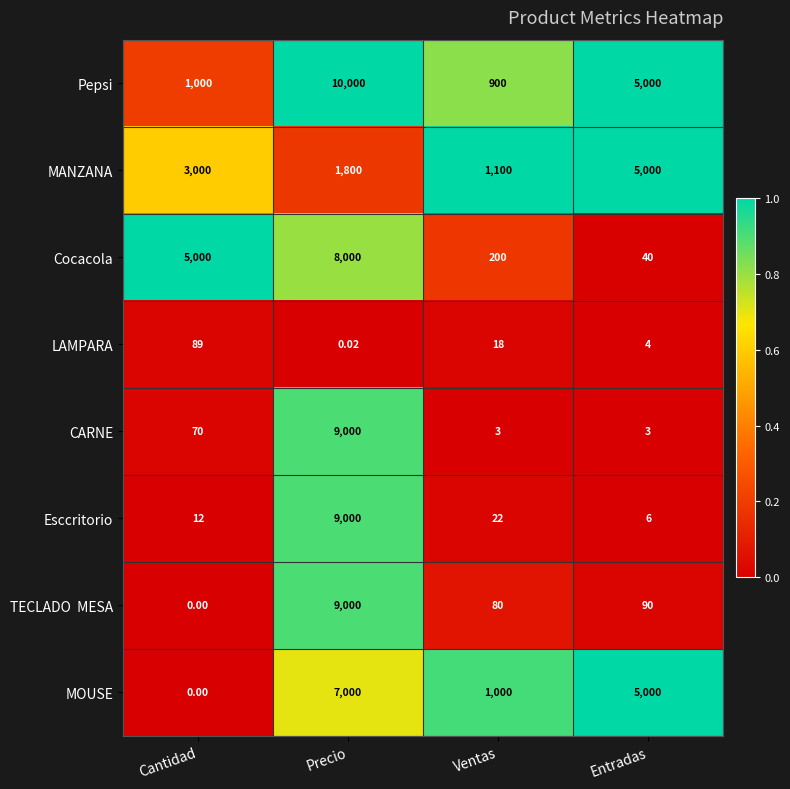

What is the total value across all series at Ventas?

3323.0